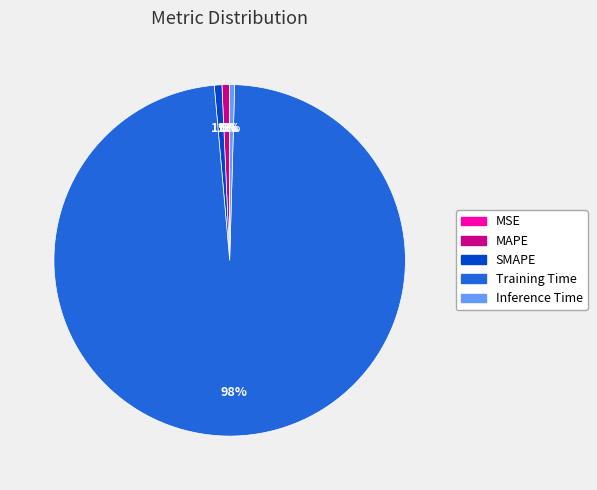

Is the sum of MAPE and Training Time greater than half?

Yes